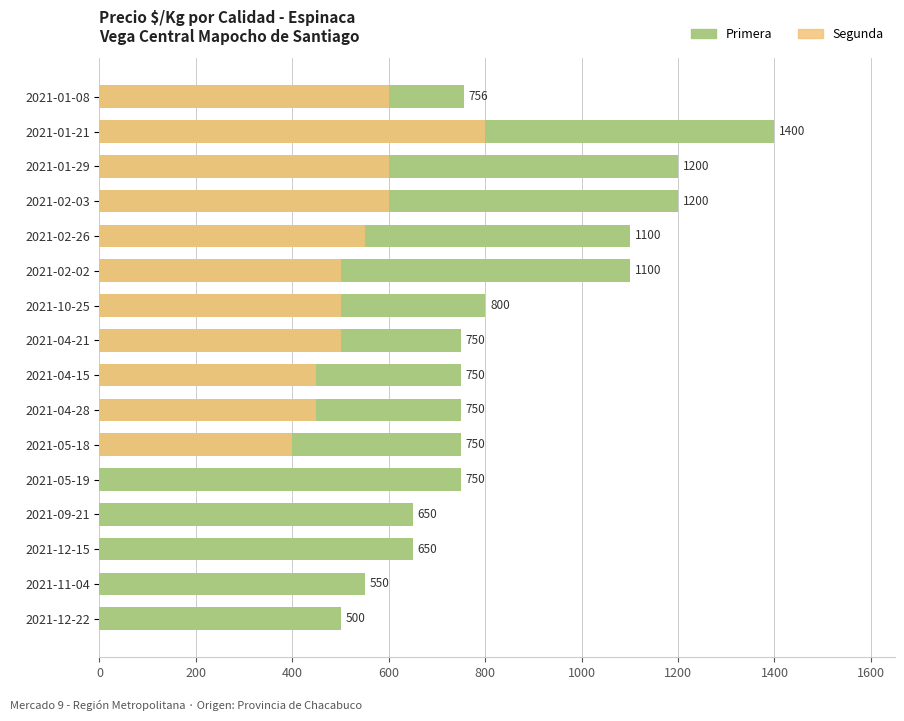

What is the maximum value shown in the chart?

1400